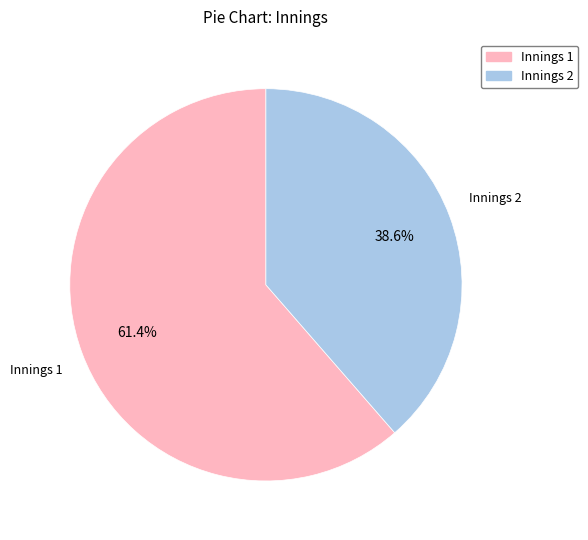

Is the sum of Innings 2 and Innings 1 greater than half?

Yes